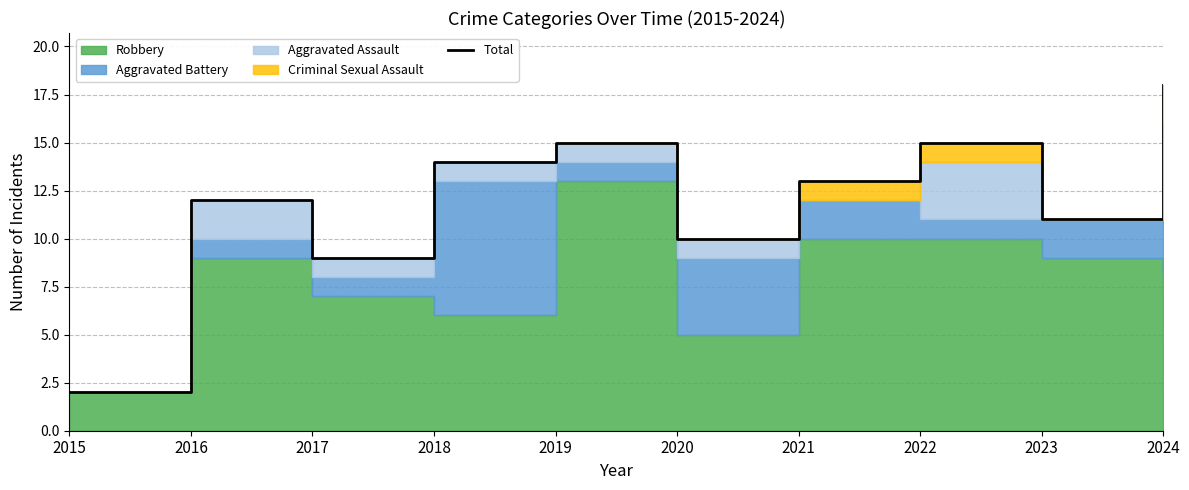

What is the smallest value displayed?

2